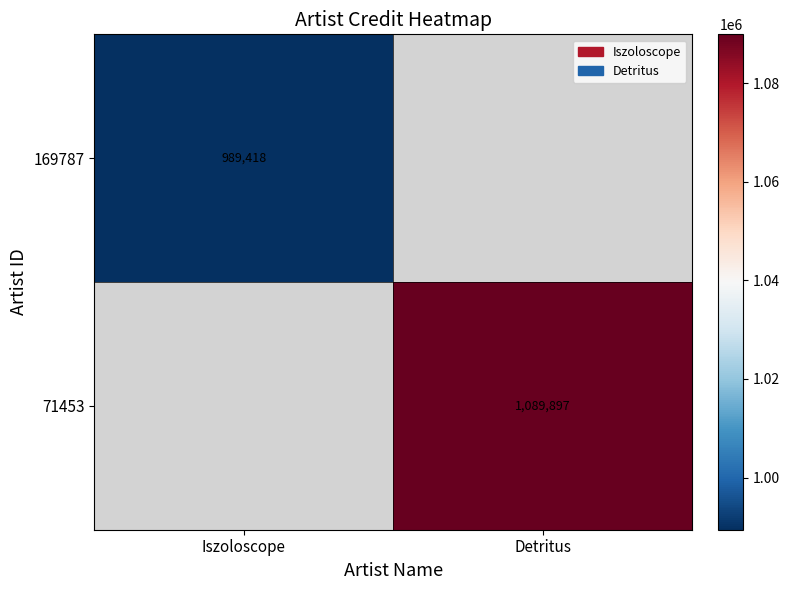

How many series are shown in this chart?

2